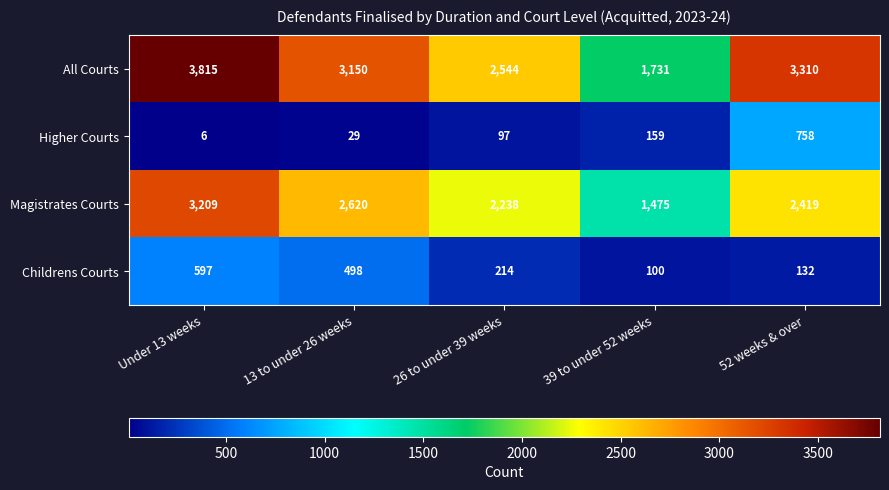

What is the difference between the highest and lowest values at 39 to under 52 weeks?

1631